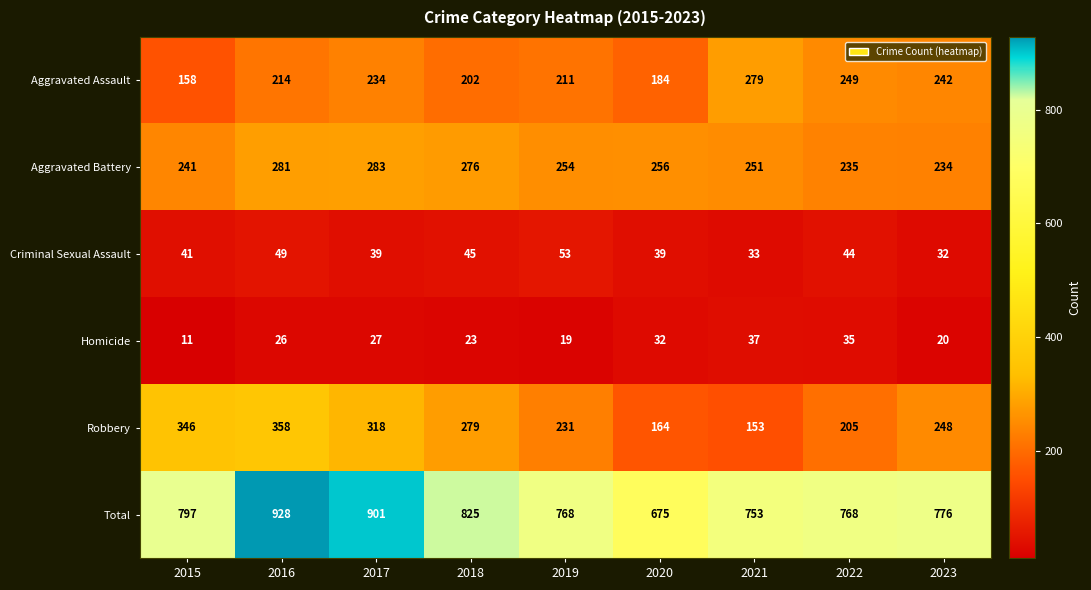

Rank the series by their maximum value, from highest to lowest.

Total, Robbery, Aggravated Battery, Aggravated Assault, Criminal Sexual Assault, Homicide